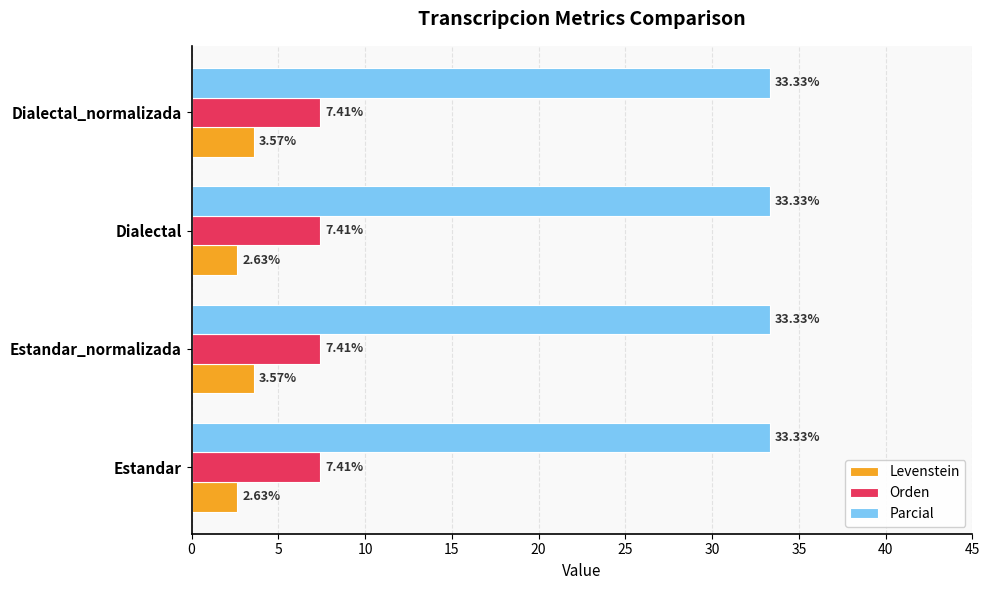

How many data points in Levenstein are less than 3?

2